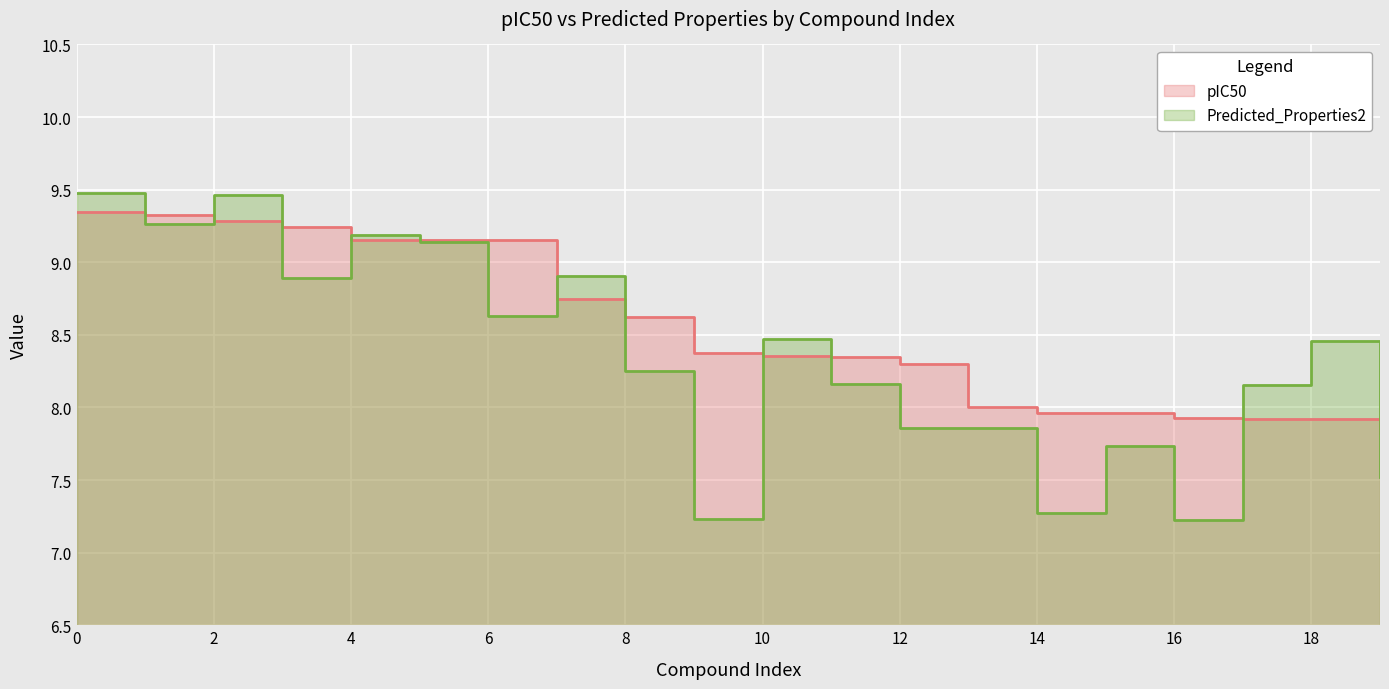

Reading left to right, what are all the values shown in this chart?

pIC50: 0=9.3	1=9.3	2=9.3	3=9.2	4=9.2	5=9.2	6=9.2	7=8.7	8=8.6	9=8.4	10=8.4	11=8.3	12=8.3	13=8.0	14=8.0	15=8.0	16=7.9	17=7.9	18=7.9	19=7.8
Predicted_Properties2: 0=9.5	1=9.3	2=9.5	3=8.9	4=9.2	5=9.1	6=8.6	7=8.9	8=8.2	9=7.2	10=8.5	11=8.2	12=7.9	13=7.9	14=7.3	15=7.7	16=7.2	17=8.2	18=8.5	19=7.5